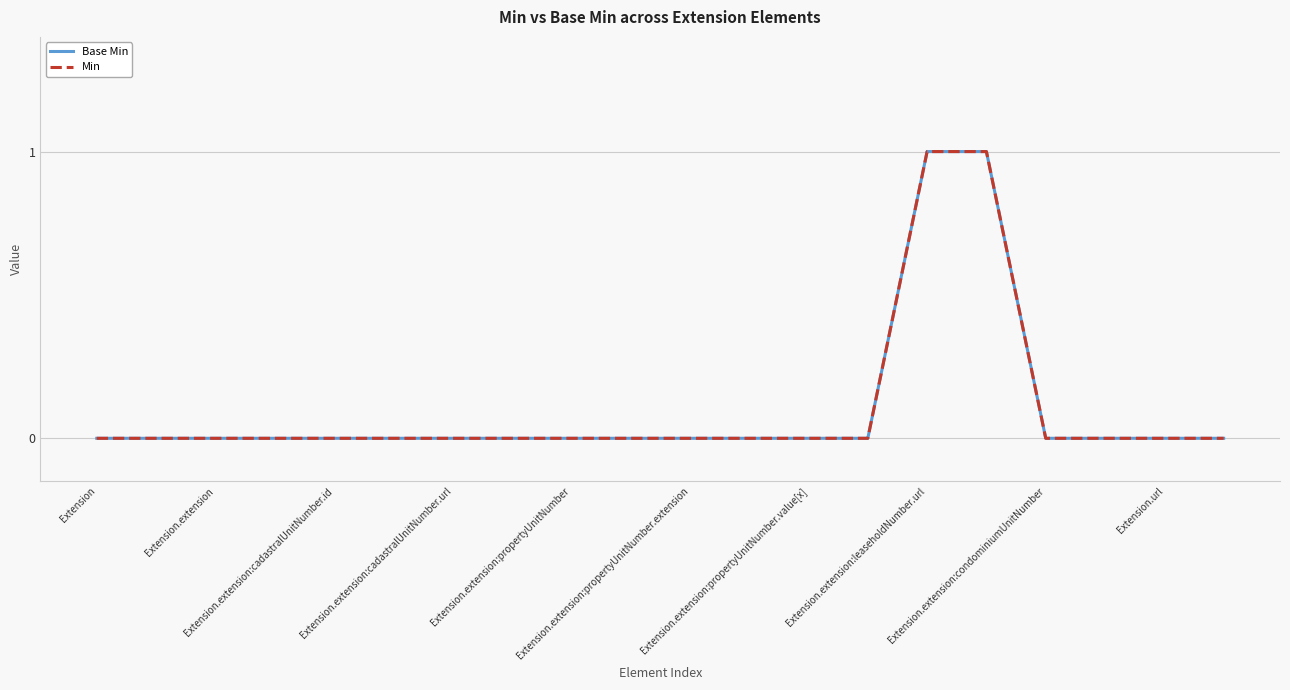

Count the Min values in the range 0 to 1.

20